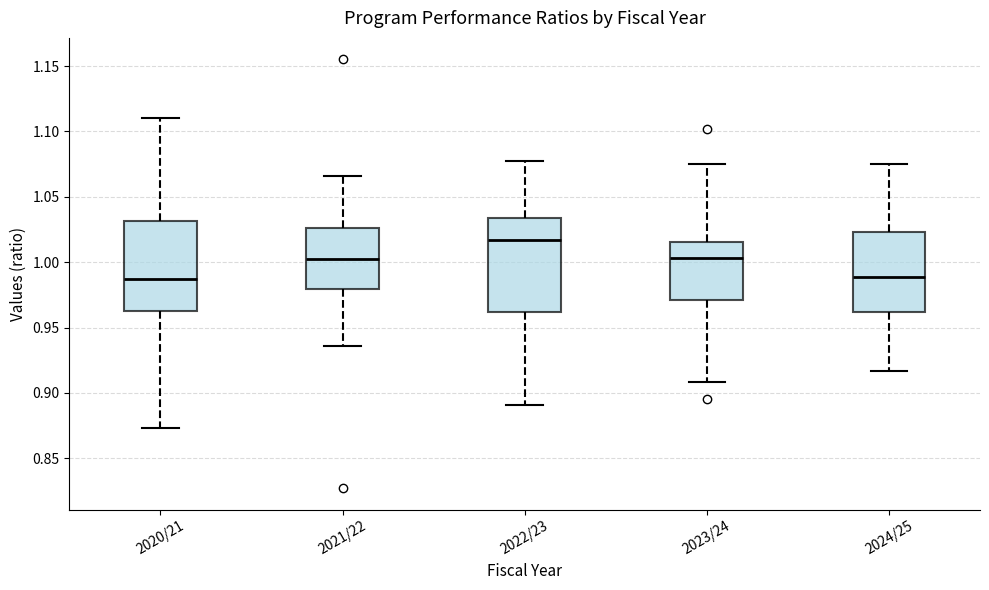

Where does the lower whisker of the box for 2021/22 end on the y-axis? The values are not printed on the chart, so give them approximately, as read against the axis.

0.935